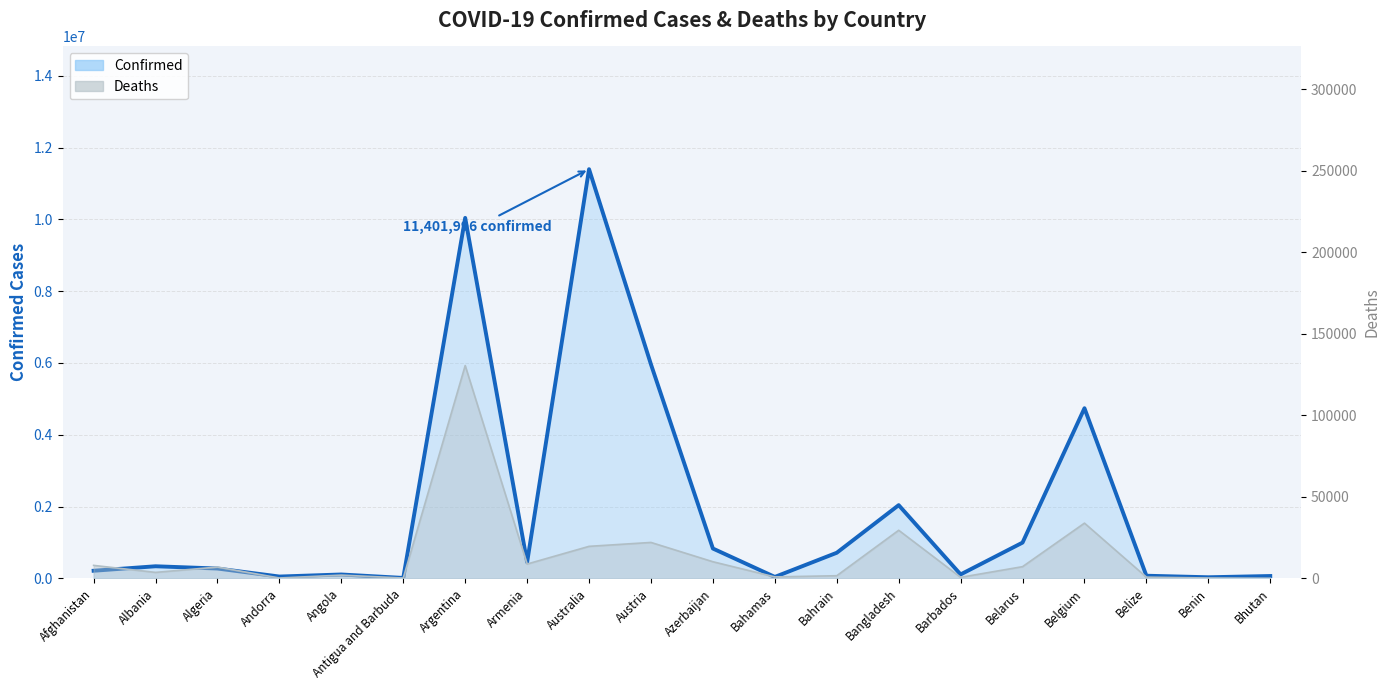

What is the value of the Deaths point at the 6th from the left?

146